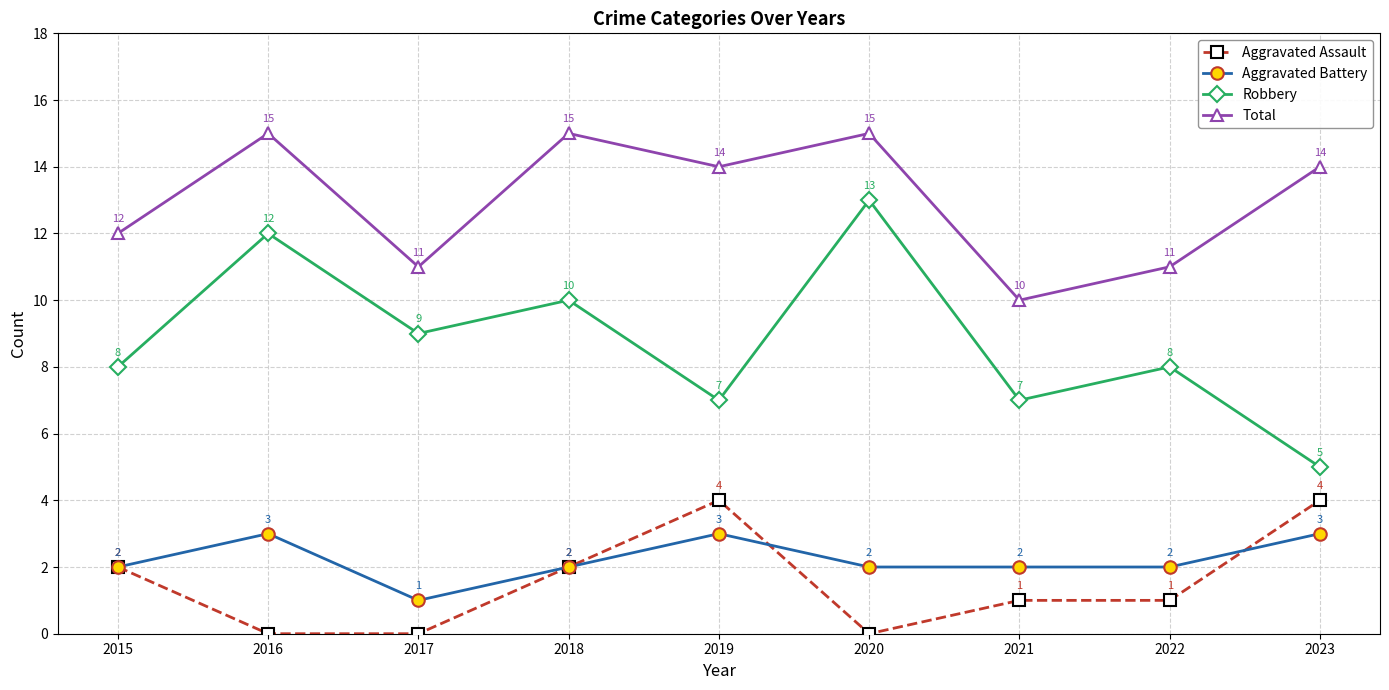

Reading right to left, transcribe all the data shown in this chart.

Aggravated Assault: 4	1	1	0	4	2	0	0	2
Aggravated Battery: 3	2	2	2	3	2	1	3	2
Robbery: 5	8	7	13	7	10	9	12	8
Total: 14	11	10	15	14	15	11	15	12